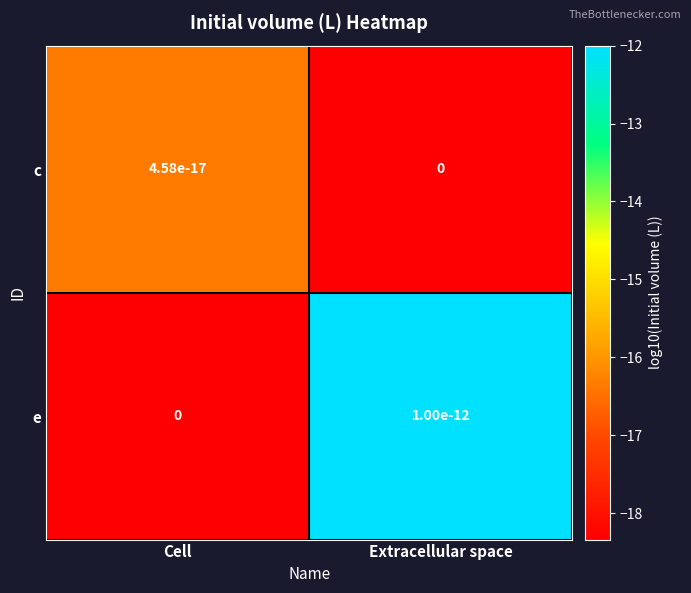

The c series shows -27.5 at Extracellular space. True or false?

False